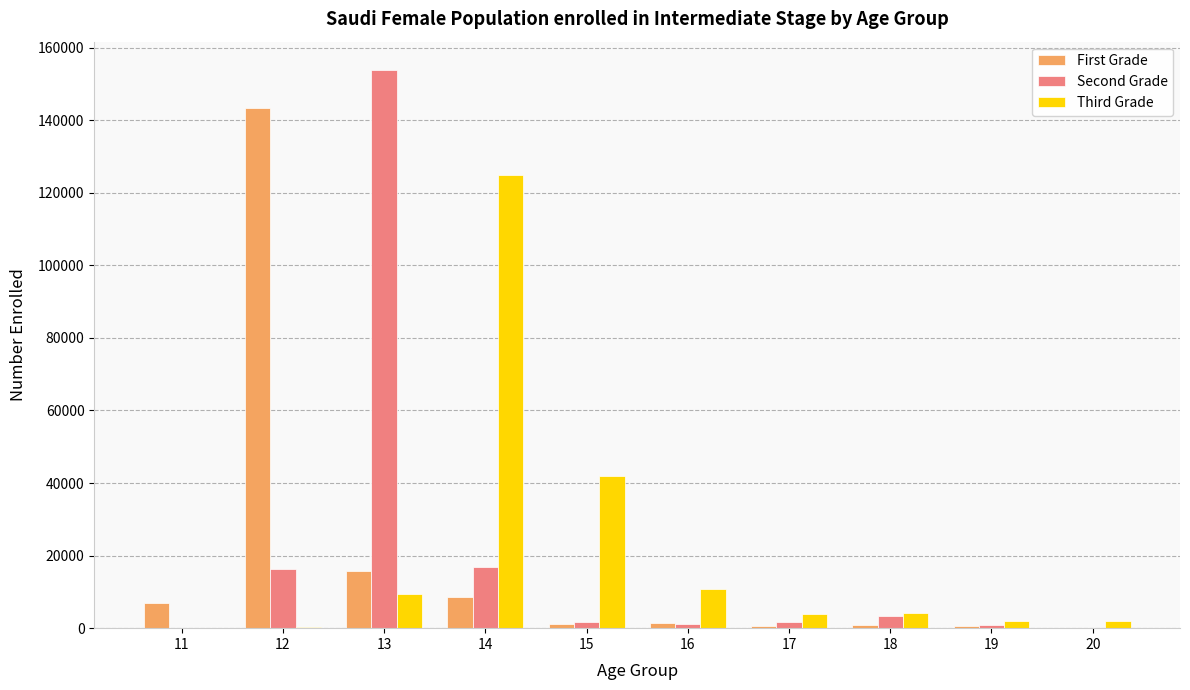

The value of Second Grade at 14 is 25464. True or false?

False